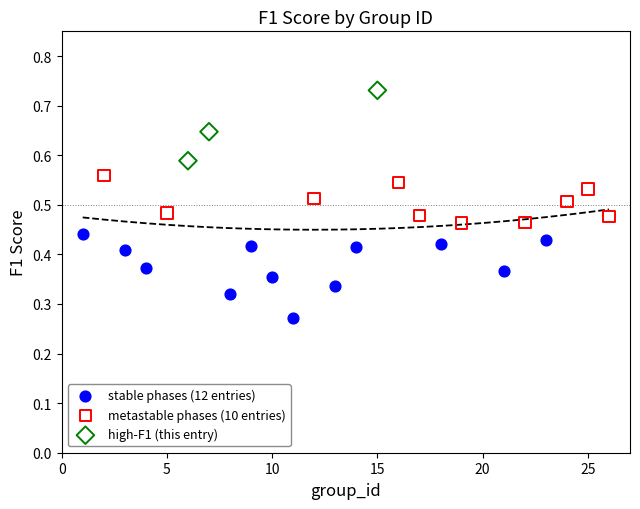

Which series reaches the minimum Y coordinate?

stable phases (12 entries)